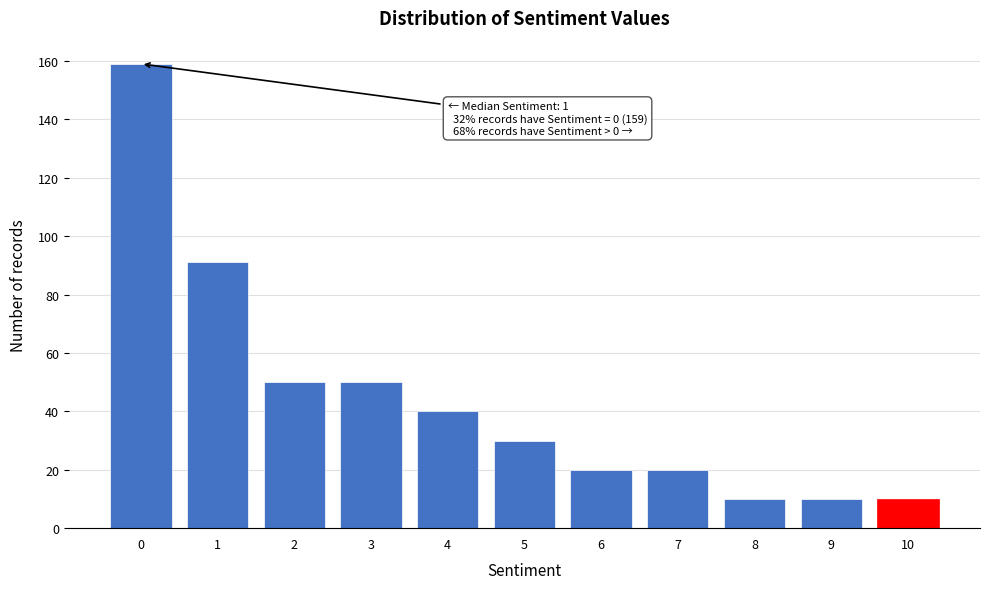

Reading right to left, extract all data points from this chart.

10	10	10	20	20	30	40	50	50	91	159